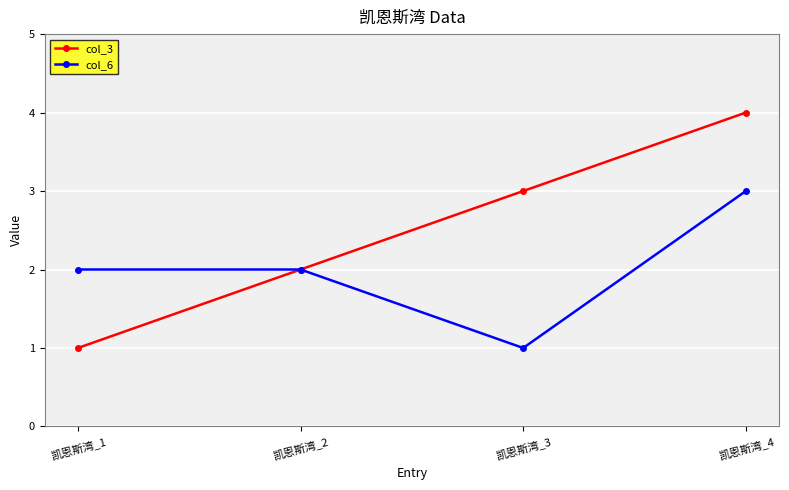

Where is the first local minimum for col_6?

凯恩斯湾_3